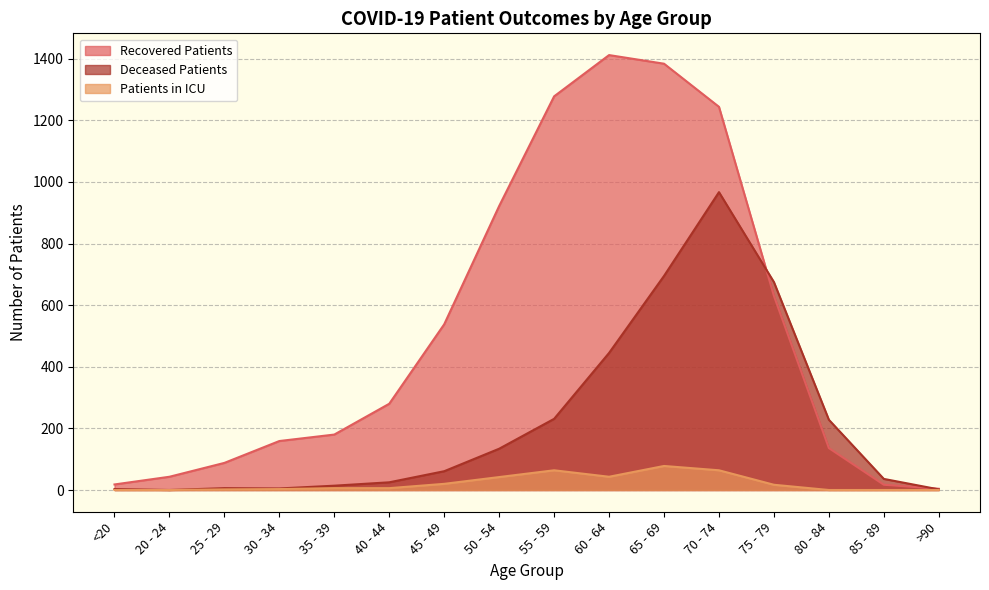

What is the label of the 4th point from the left?

30 - 34